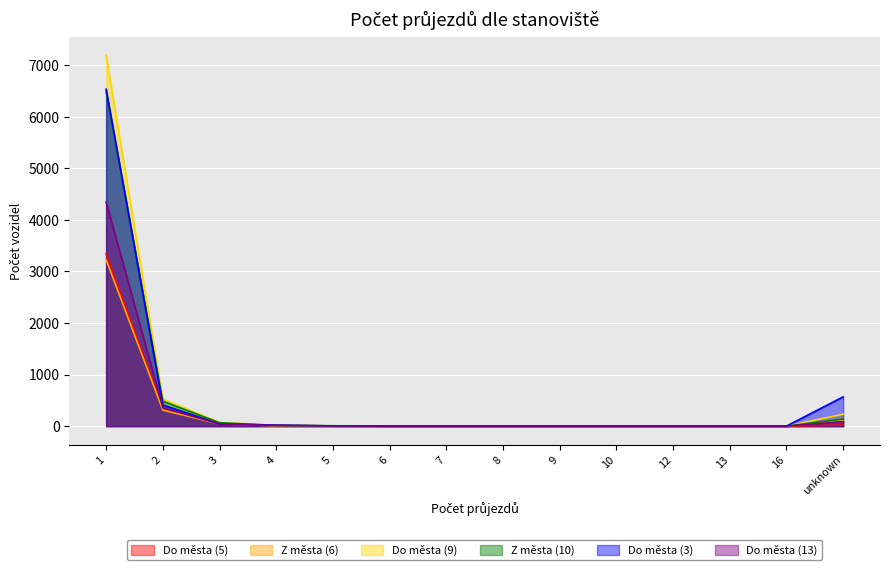

Which category has the highest value across all series?

1